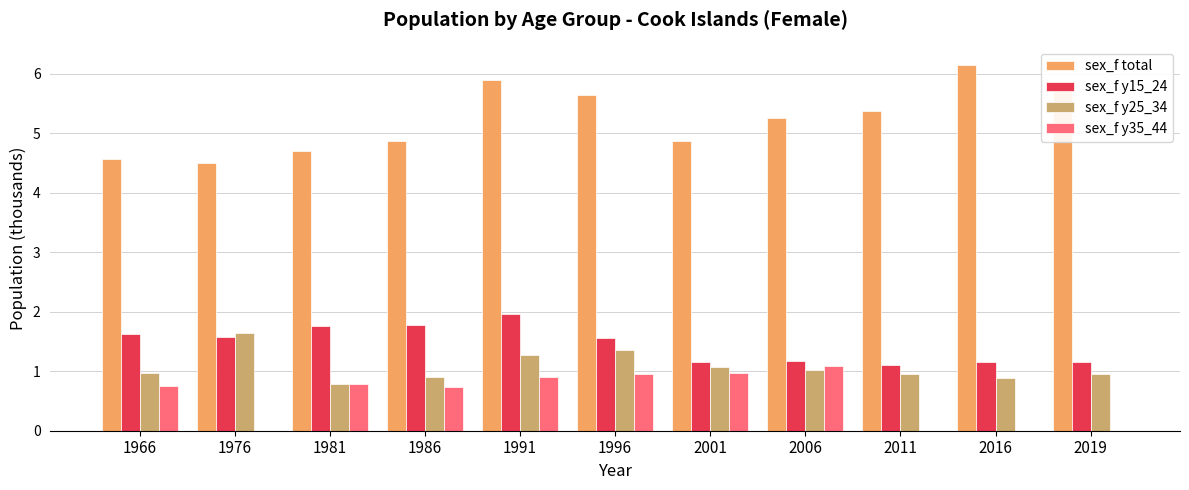

The sex_f total series shows 5.9 at 1991. True or false?

True